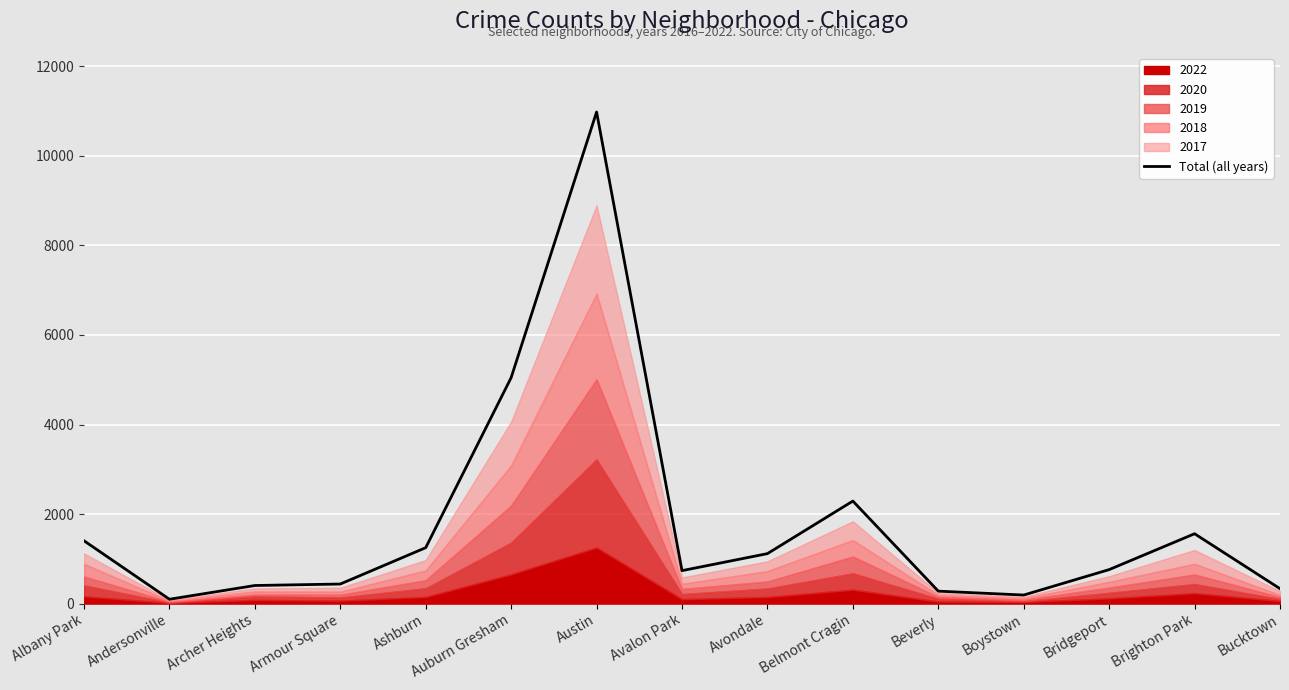

How many interior local valleys (lower than both neighbors) does the data have?

3